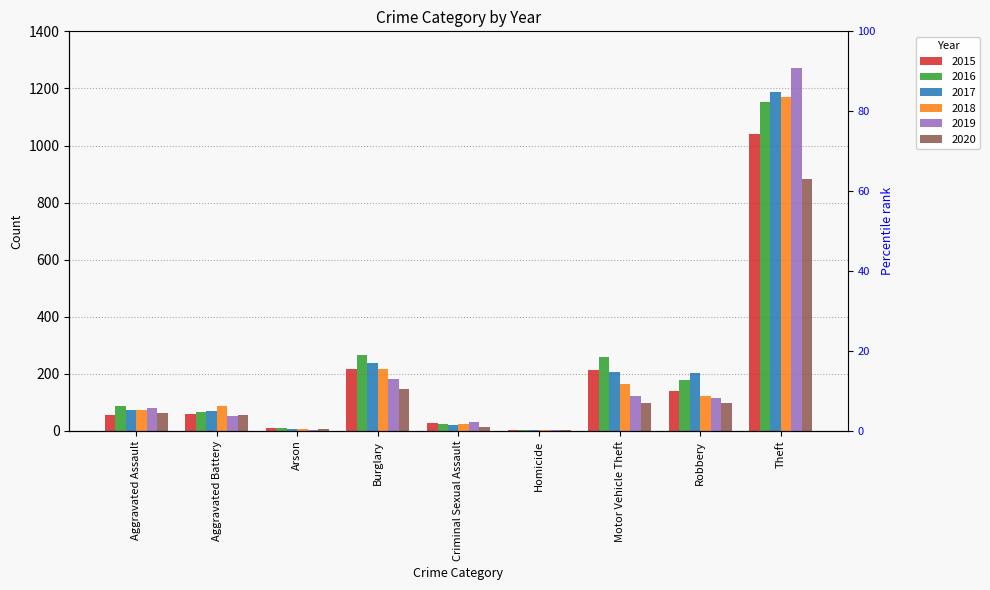

What is the minimum value for 2020?

5